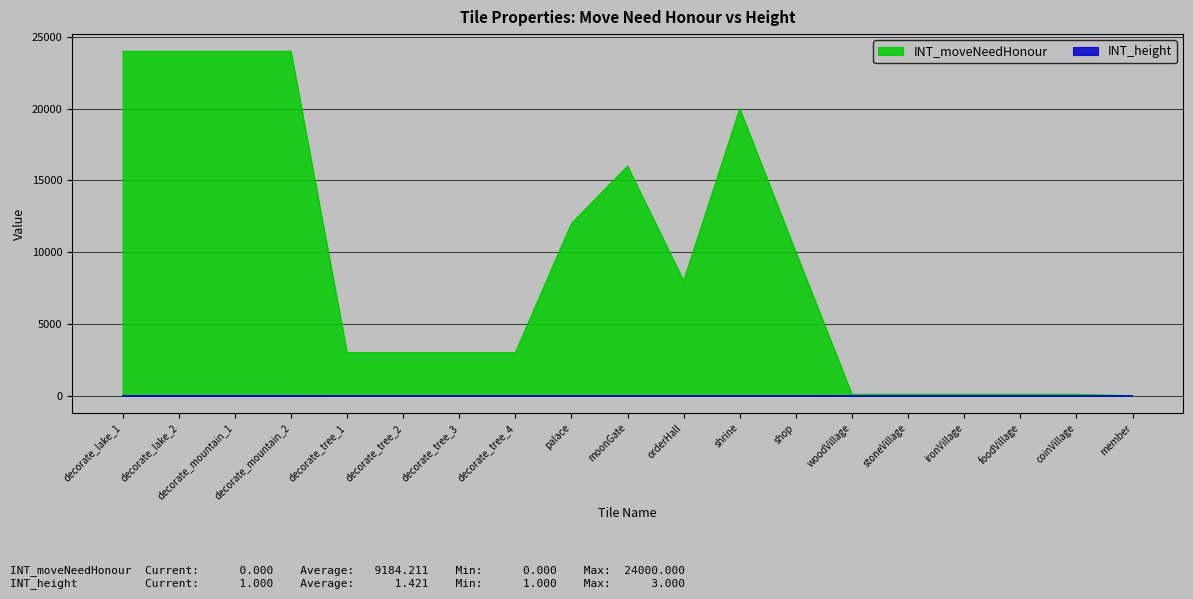

Which series has the widest spread of values?

INT_moveNeedHonour